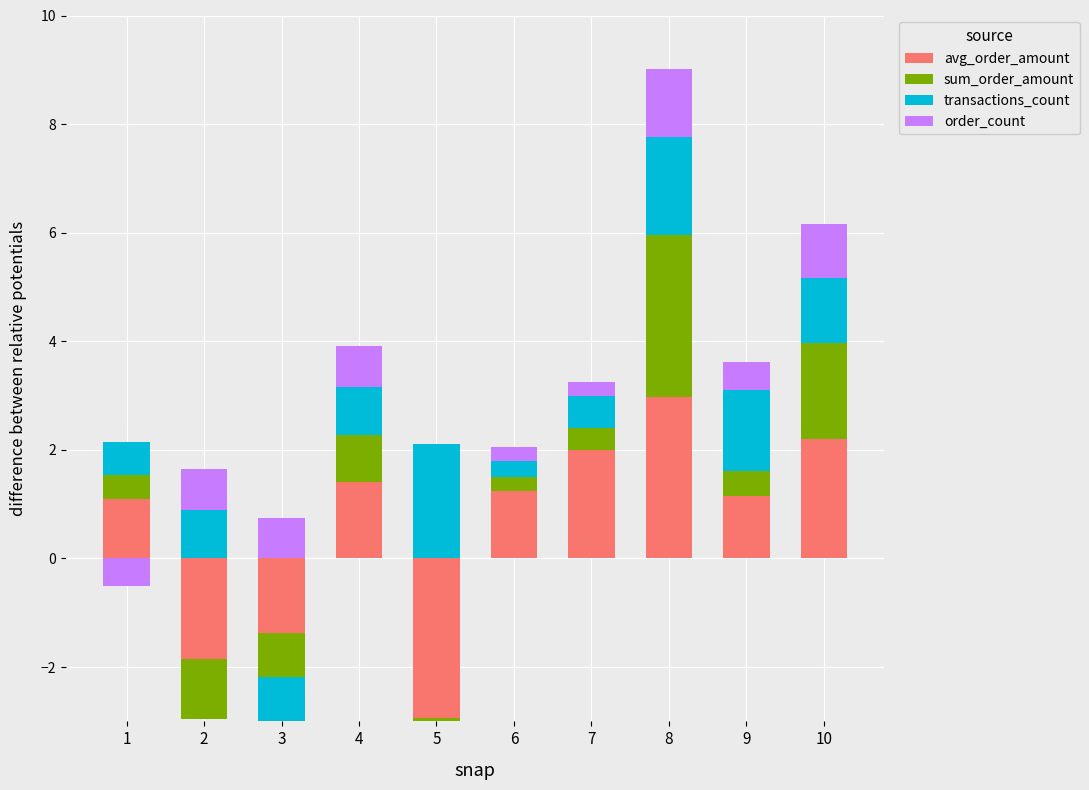

At how many categories does at least one series exceed 2?

3